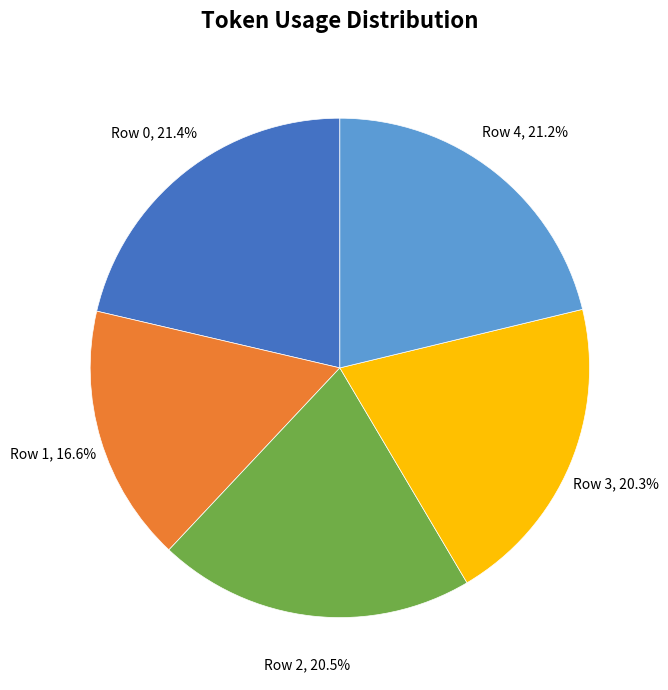

Is it true that Row 3 is 34% of the pie?

False